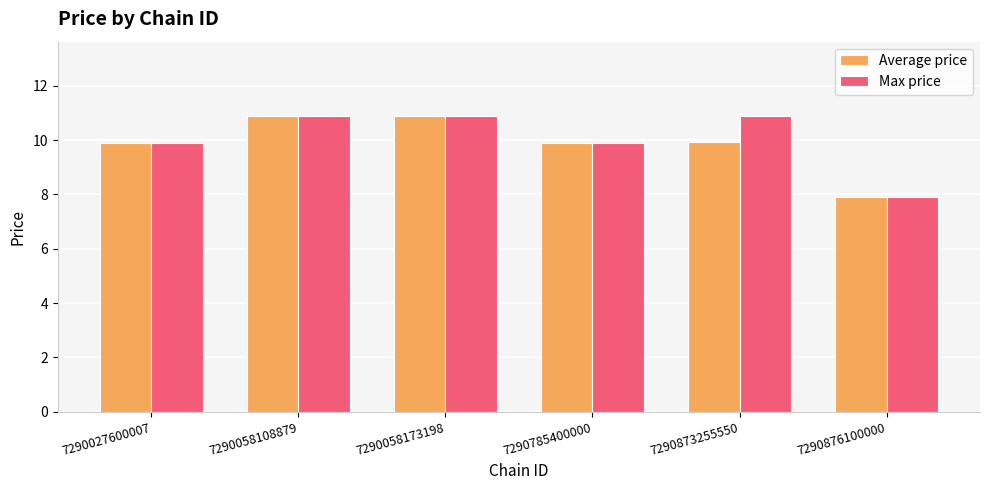

Reading right to left, list all the values displayed in this chart.

Average price: 7.9	9.9	9.9	10.9	10.9	9.9
Max price: 7.9	10.9	9.9	10.9	10.9	9.9